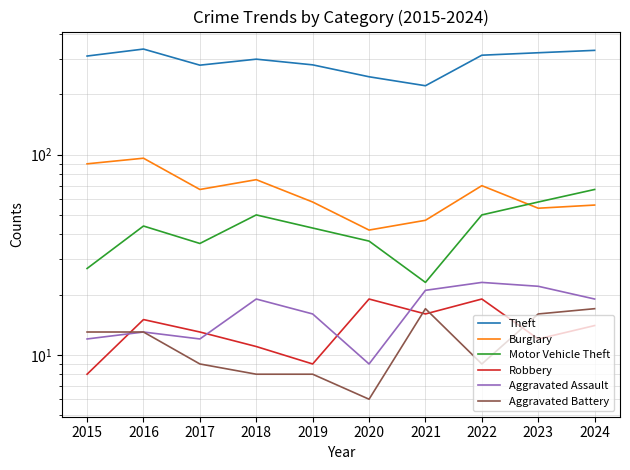

At which label is Motor Vehicle Theft closest to 45?

2016